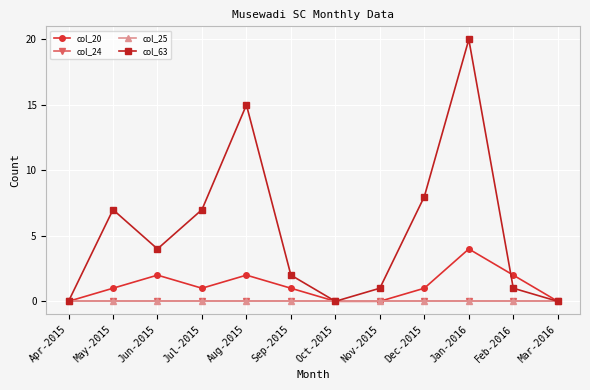

What is the value of the col_63 point at the 2nd from the left?

7